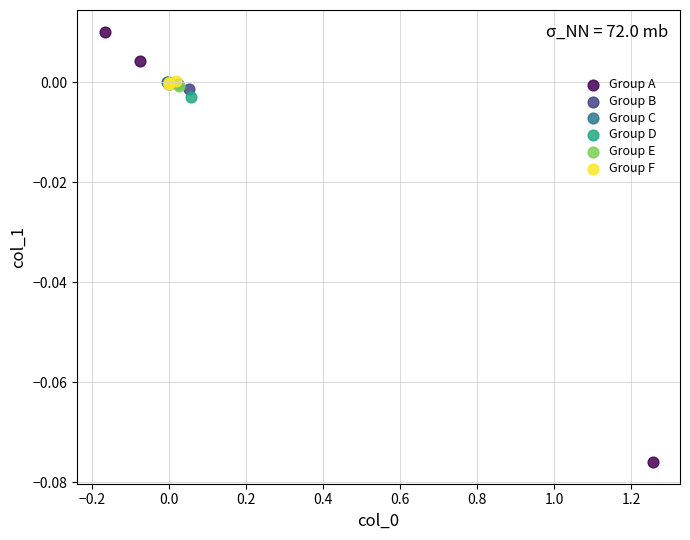

Which series reaches the maximum Y coordinate?

Group A